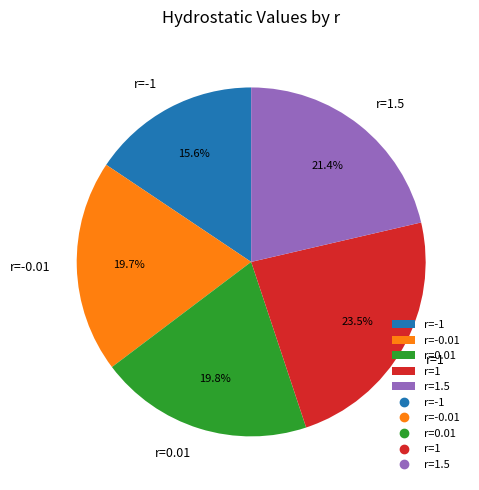

Which slice is the largest?

r=1